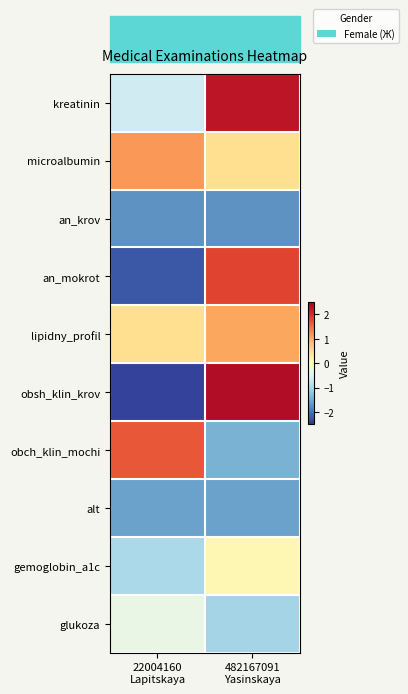

What is the maximum value shown in the chart?

2.3